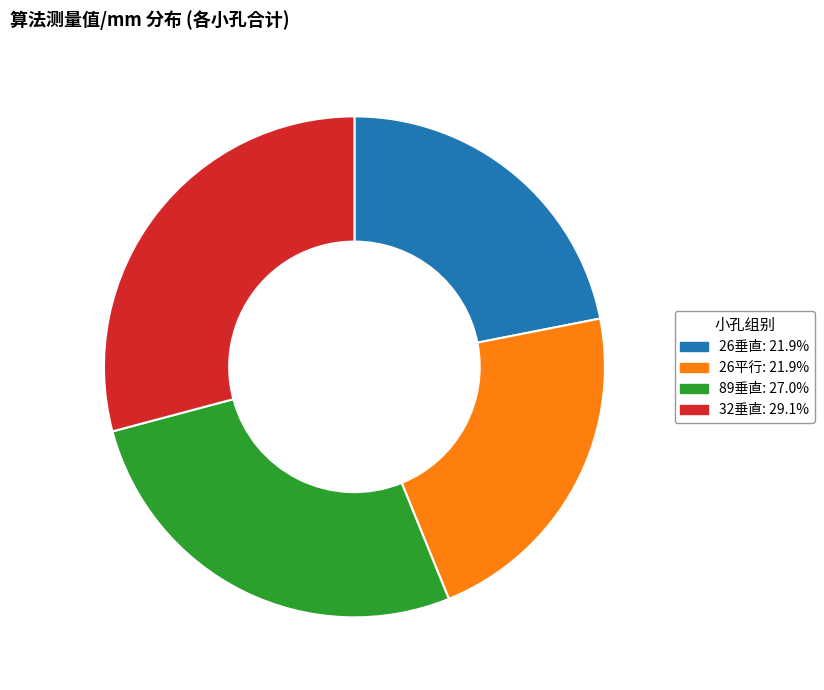

What is the largest slice in the pie chart?

32垂直